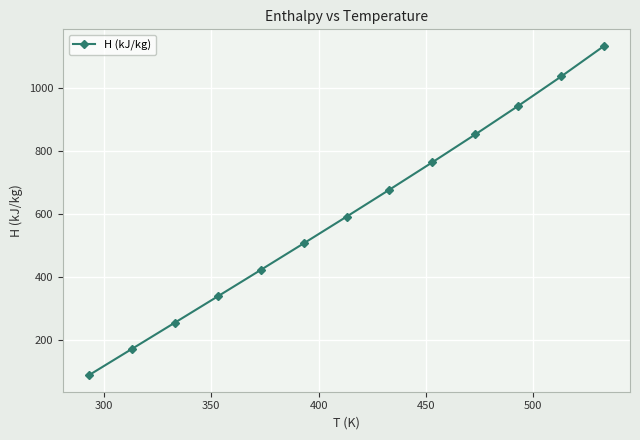

What is the difference between the maximum and minimum values?

1046.3